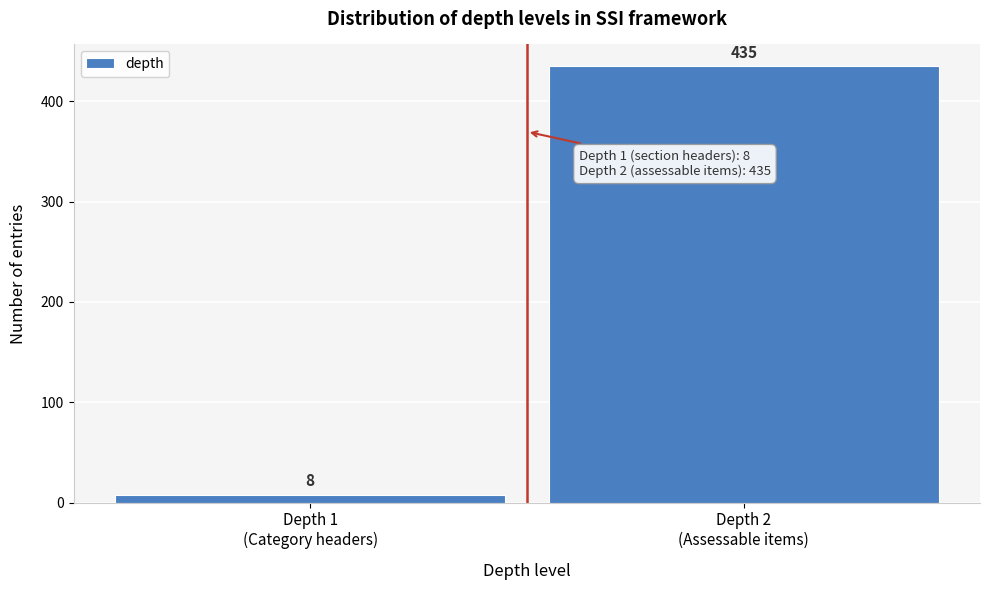

Reading left to right, extract all data points from this chart.

8	435